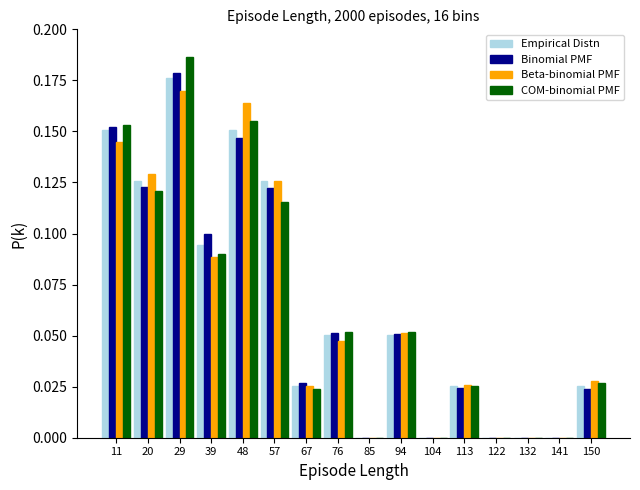

What is the height of the Empirical Distn bar covering 108 to 118 on the x-axis? Neither the bar edges nor the heights are printed on the chart, so give them approximately, as read against the axes.

0.025